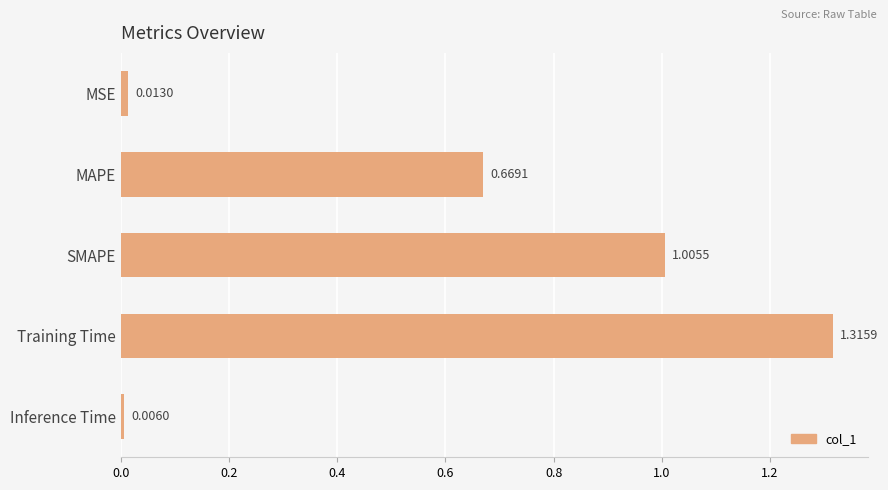

What is the average value?

0.6